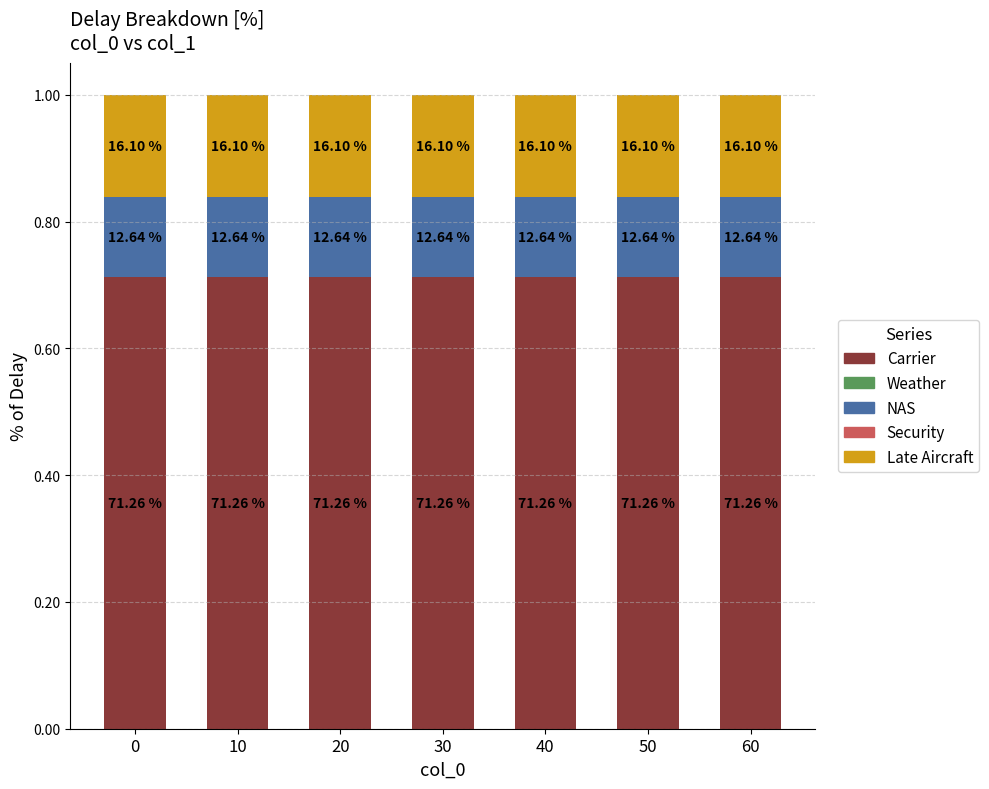

Does the chart contain stacked bars?

Yes